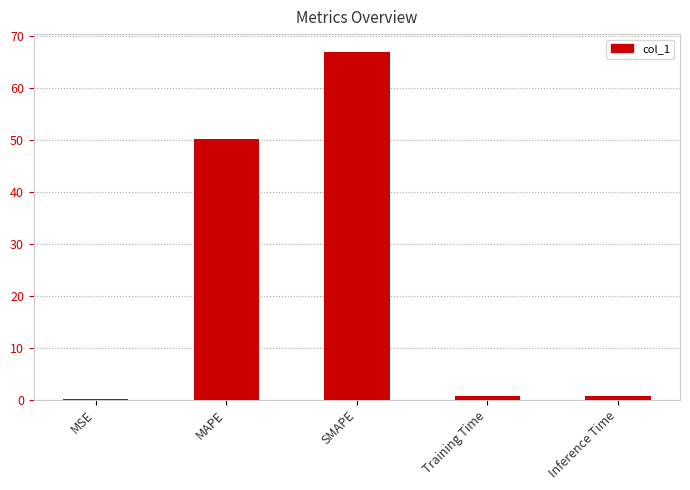

The value at MSE is 0.0. True or false?

True